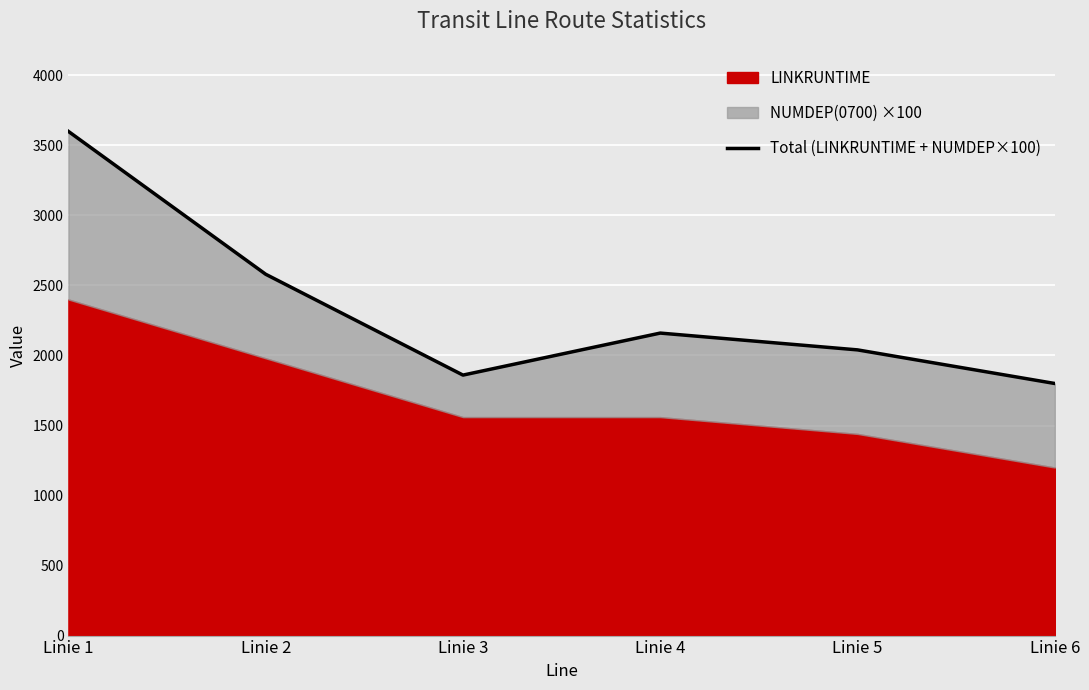

How many lines are shown in the chart?

1